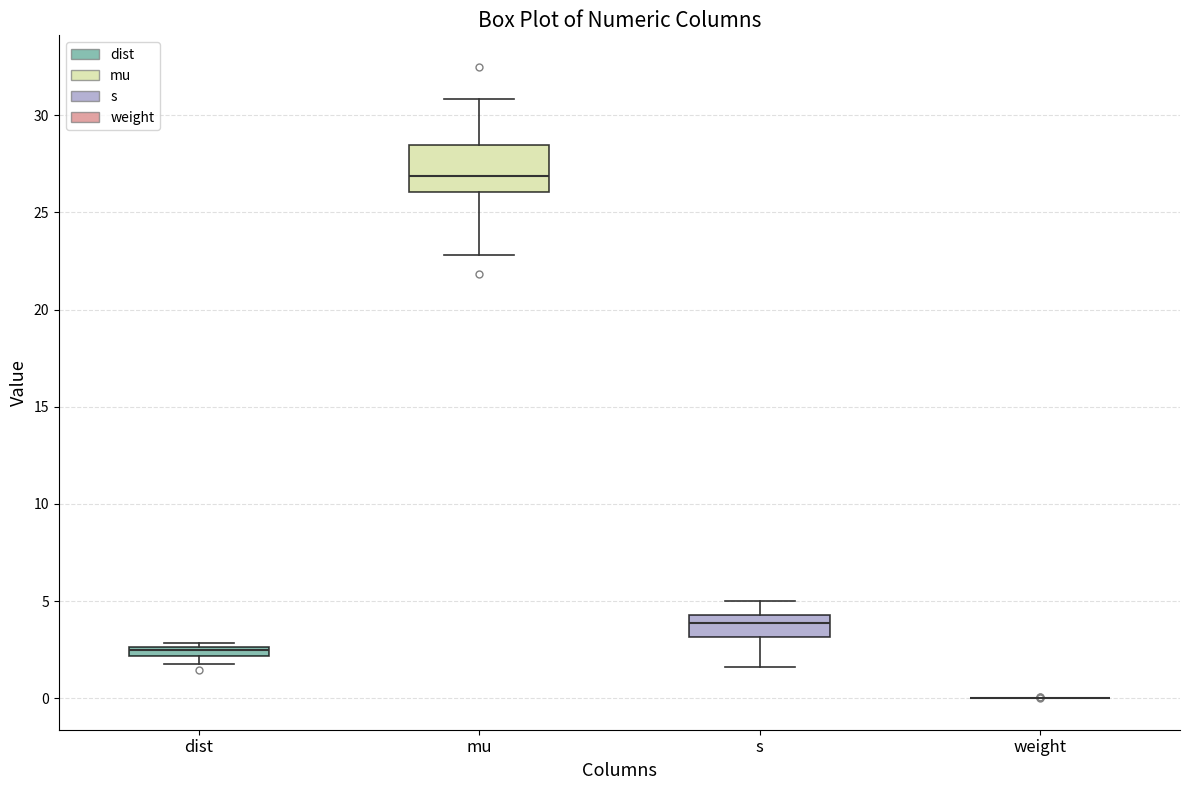

Which box is the tallest, from its lower edge to its upper edge?

mu